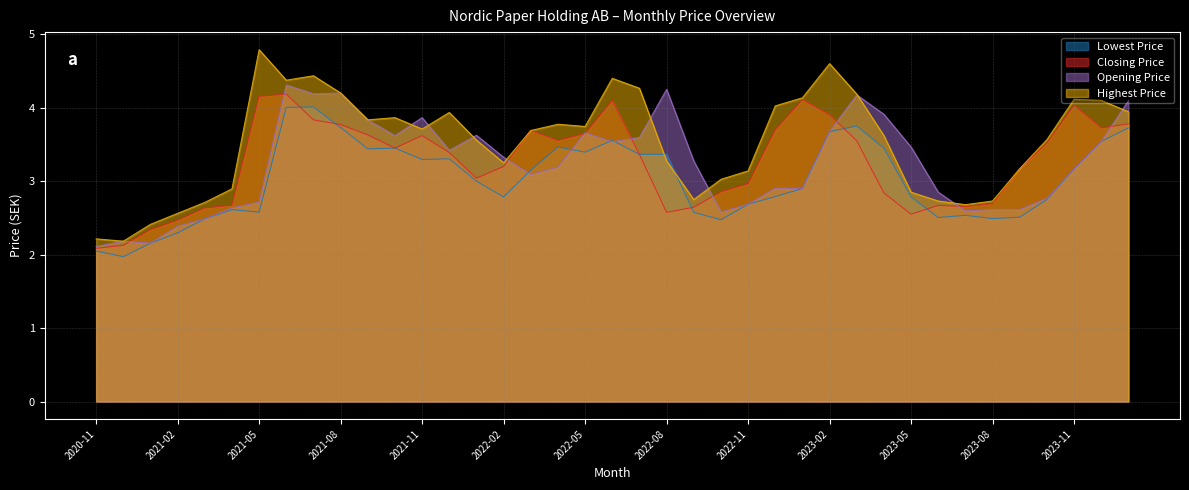

At how many categories does at least one series exceed 2?

39